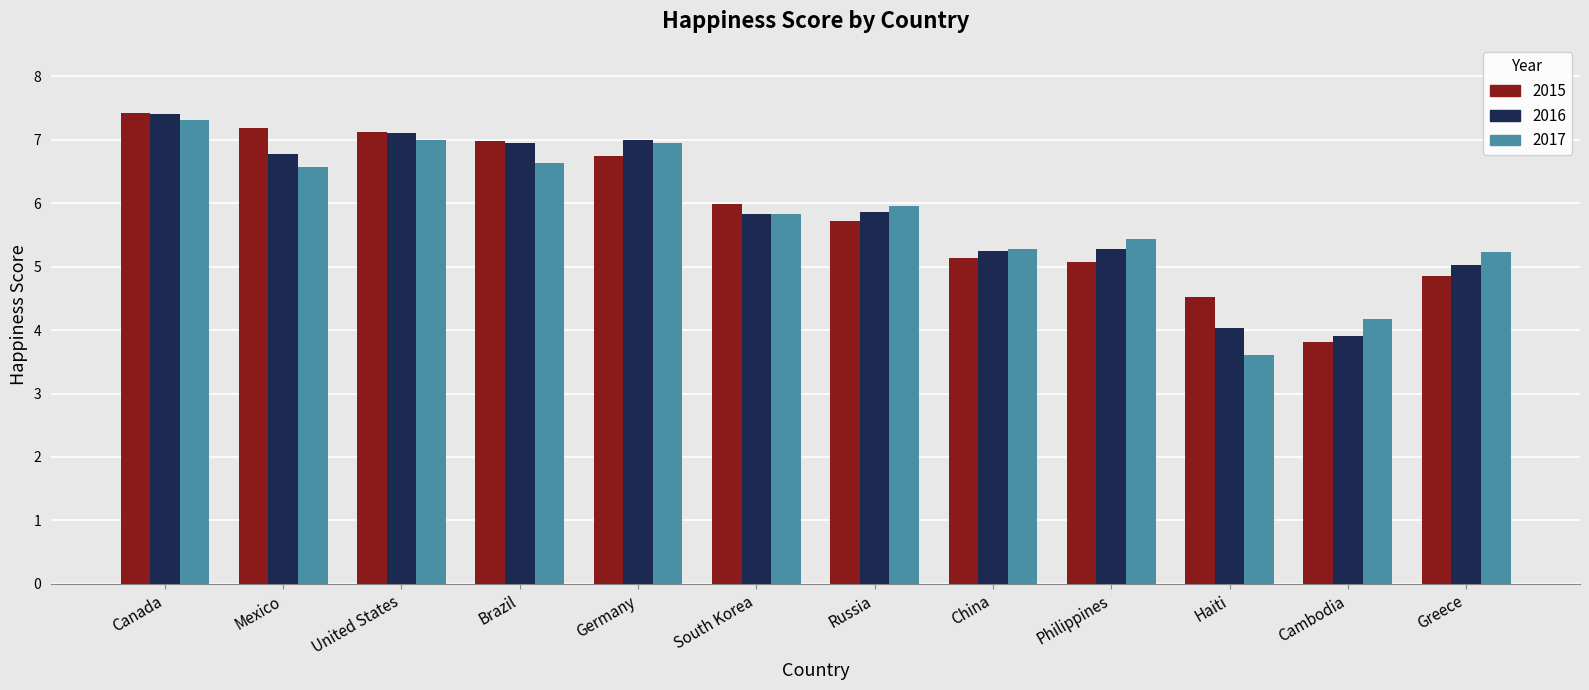

Between Brazil and South Korea, which series saw the biggest shift?

2016